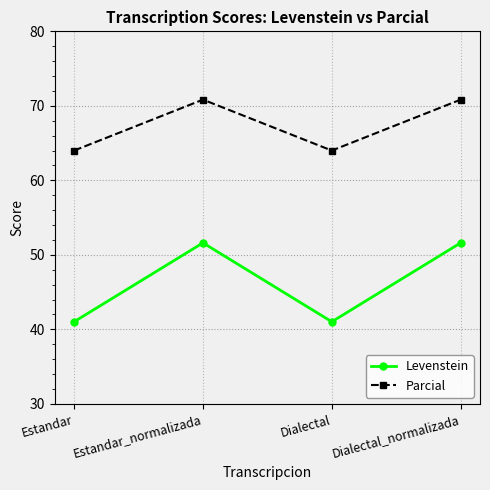

What is the maximum value for Levenstein?

51.6